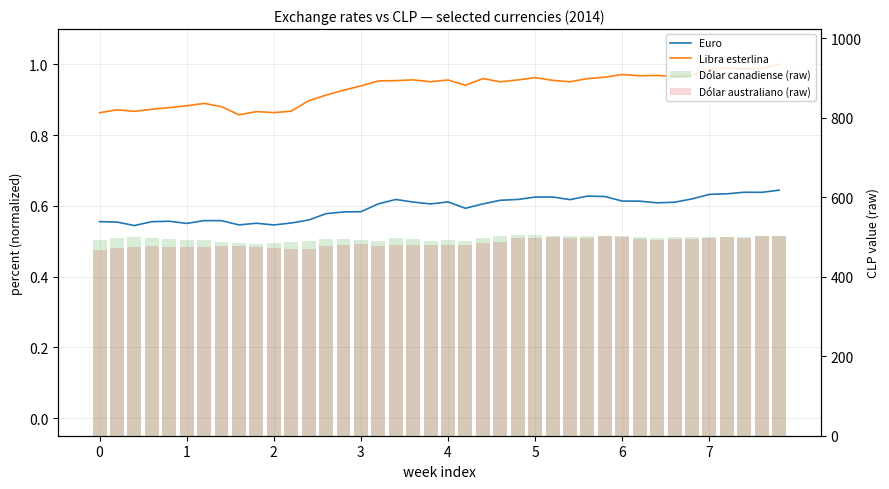

What is the sum of the Dólar australiano (raw) values at 9 and 8?

951.1